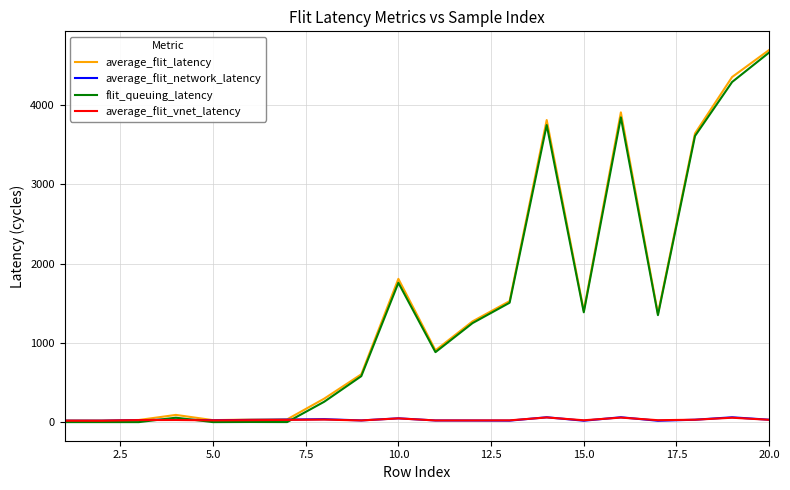

Which series has the largest range (max minus min)?

average_flit_latency